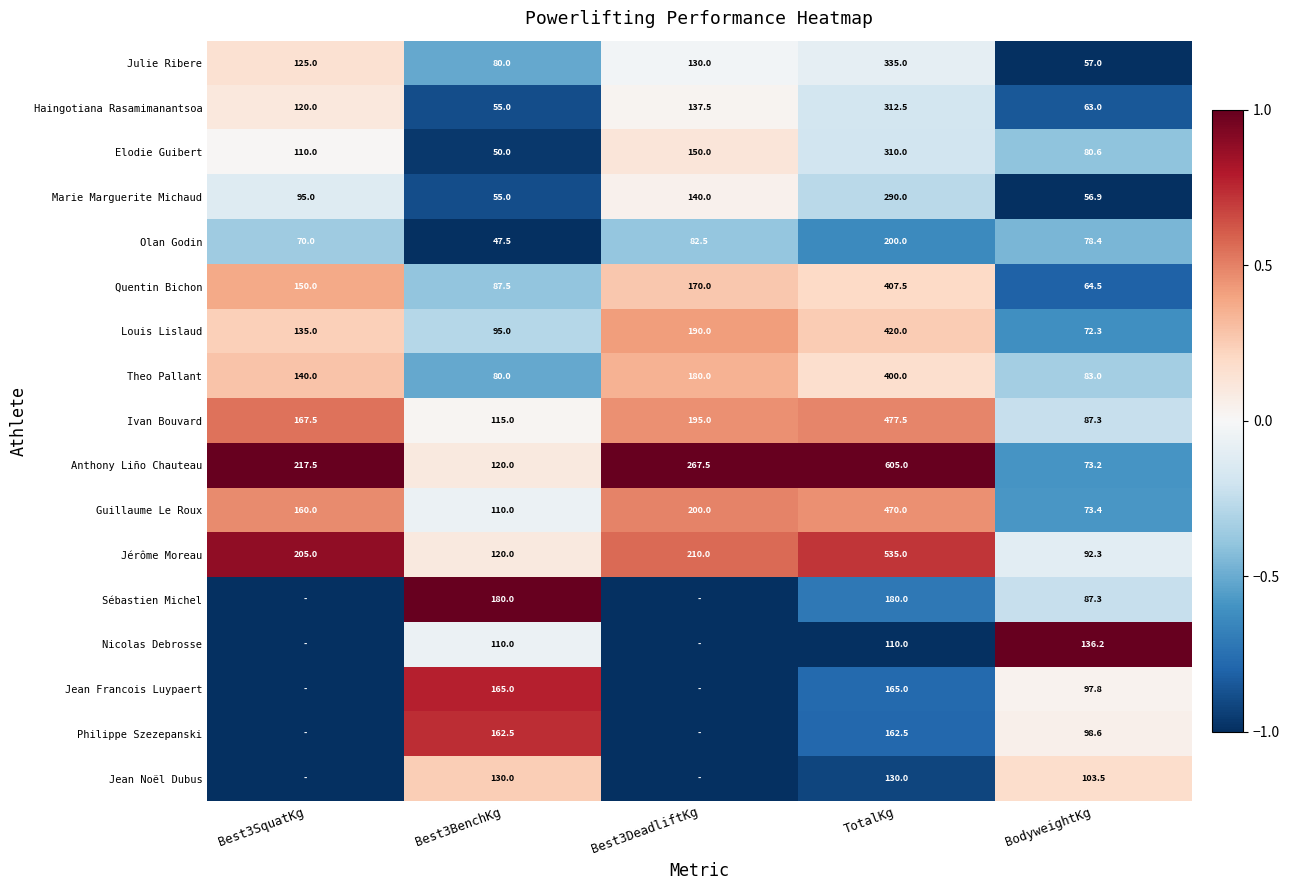

Read the Louis Lislaud value at Best3SquatKg.

135.0